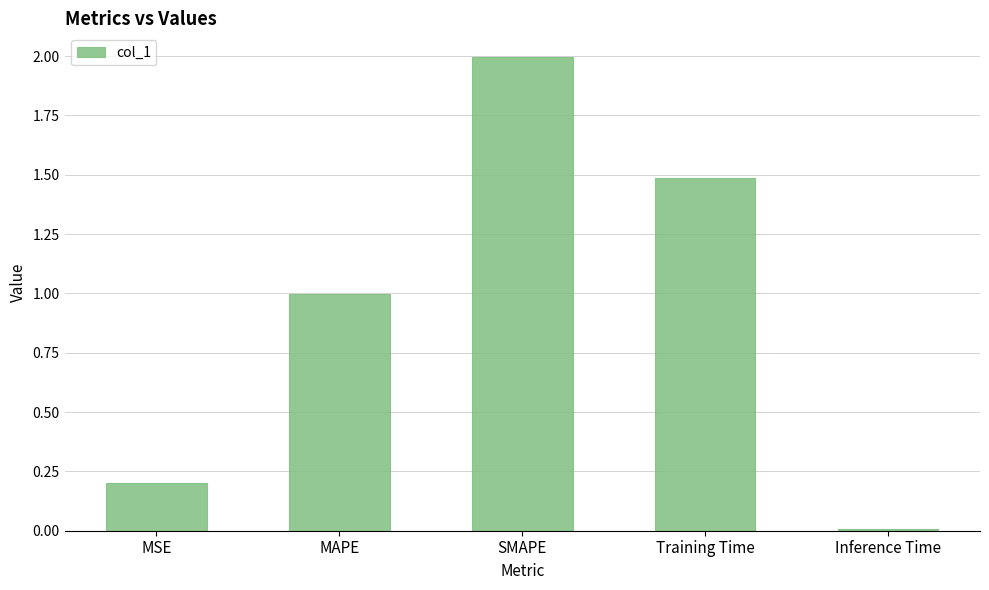

List the labels in order of value, largest first.

SMAPE, Training Time, MAPE, MSE, Inference Time